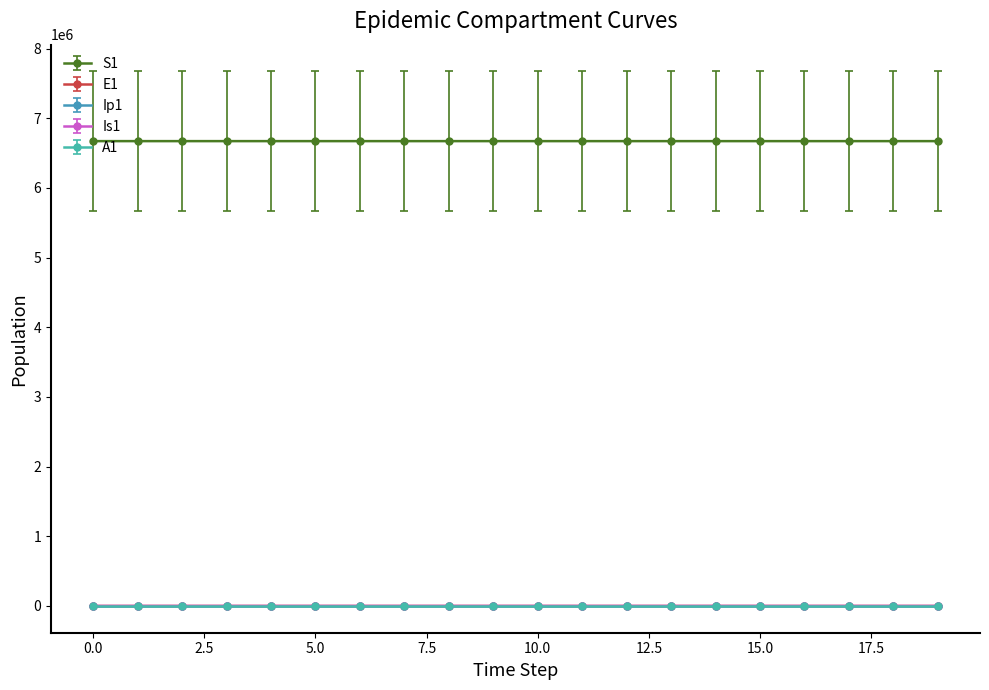

True or false: S1 and Ip1 intersect in this chart.

False